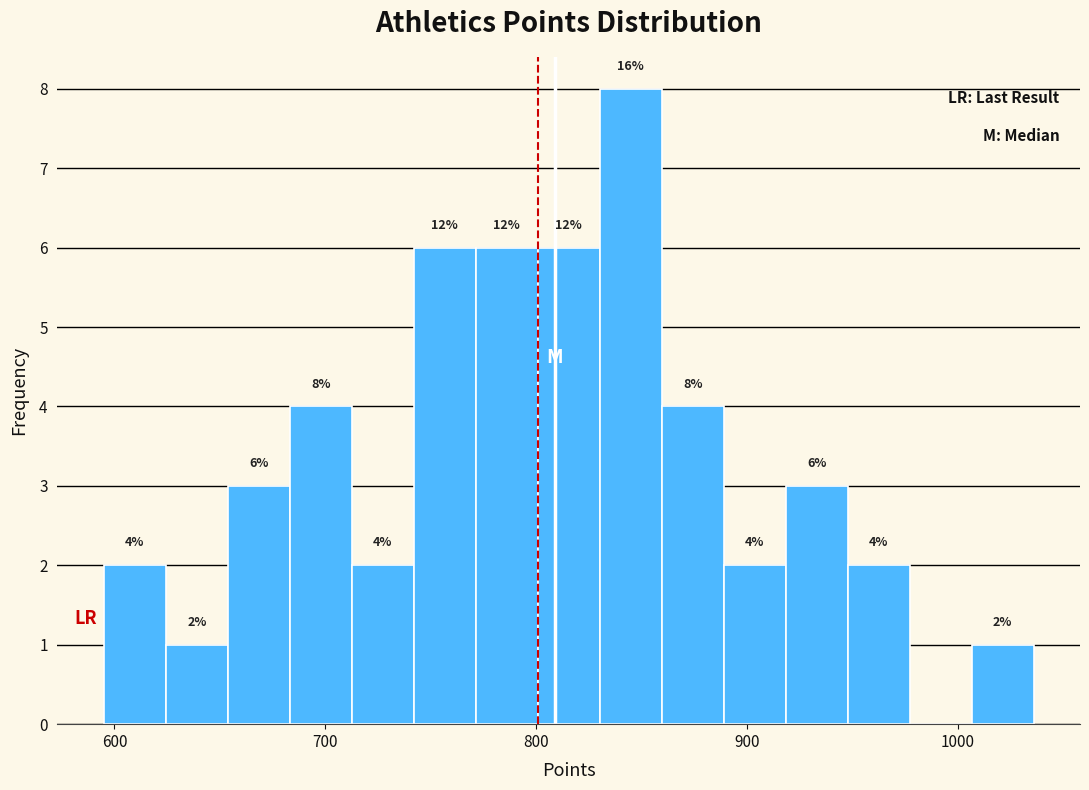

Read against the x-axis, roughly where is the centre of the tallest bar?

840